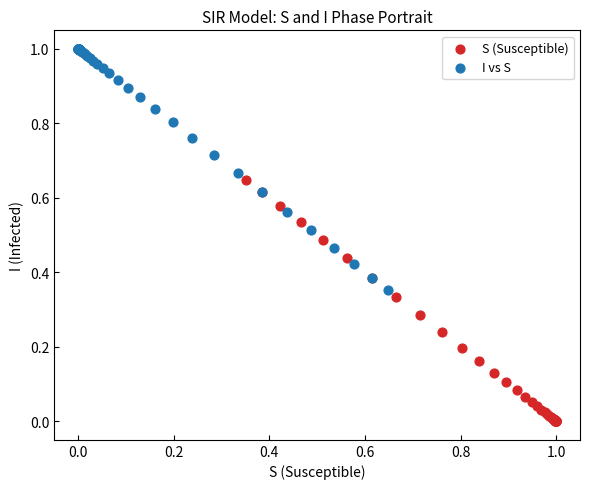

Which series reaches the maximum Y coordinate?

I vs S